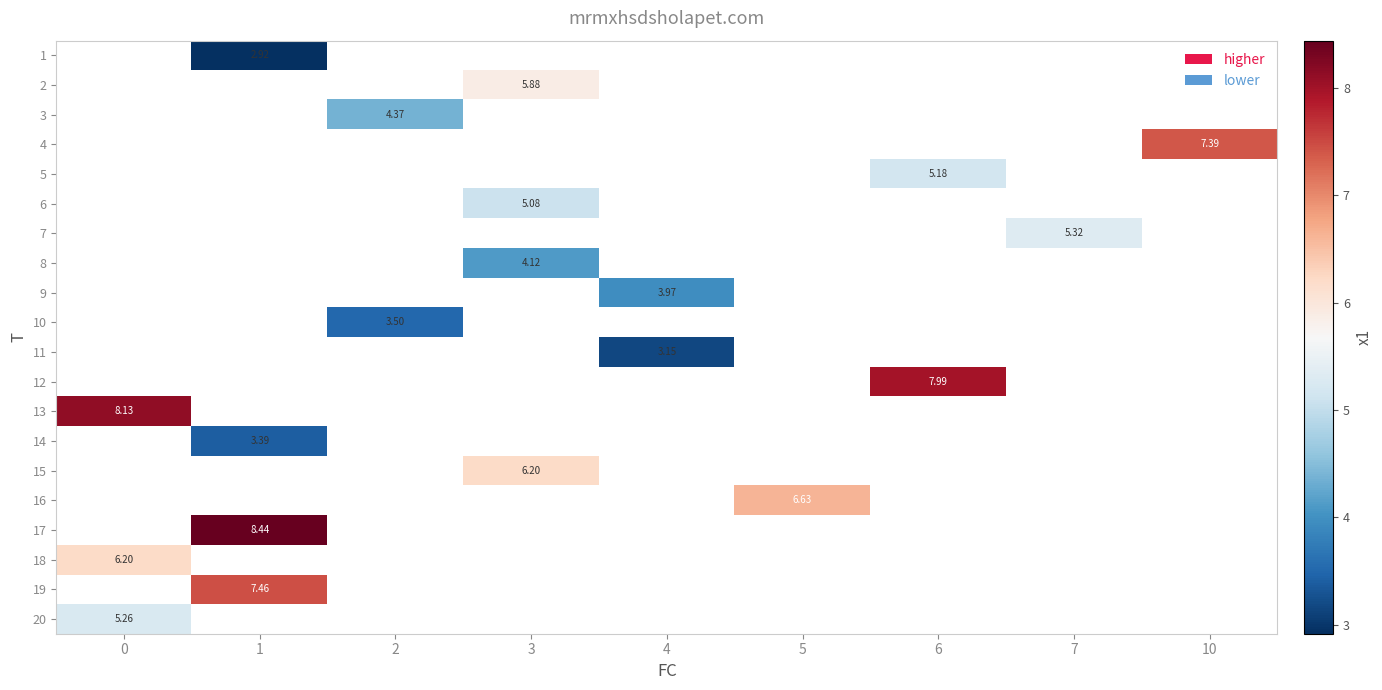

How many categories are shown in the chart?

9